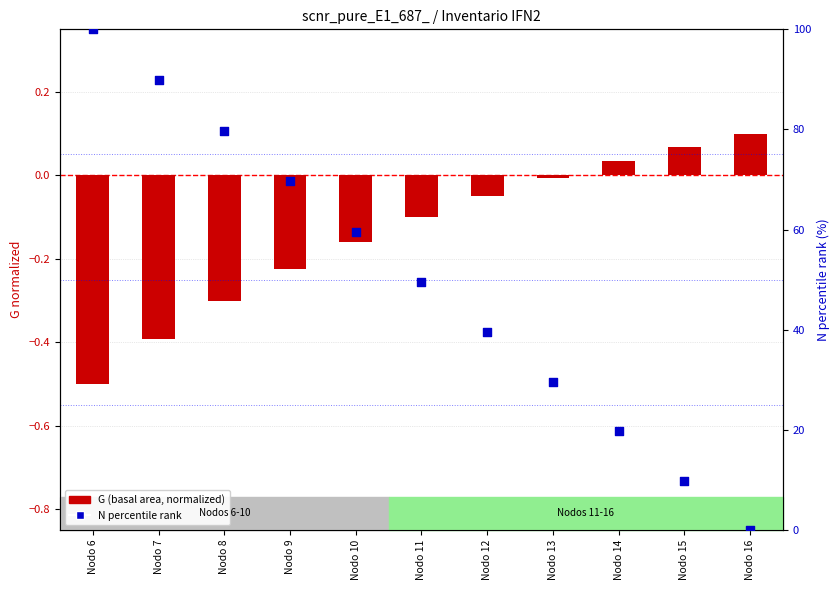

Which series reaches the minimum Y coordinate?

G (basal area, normalized)